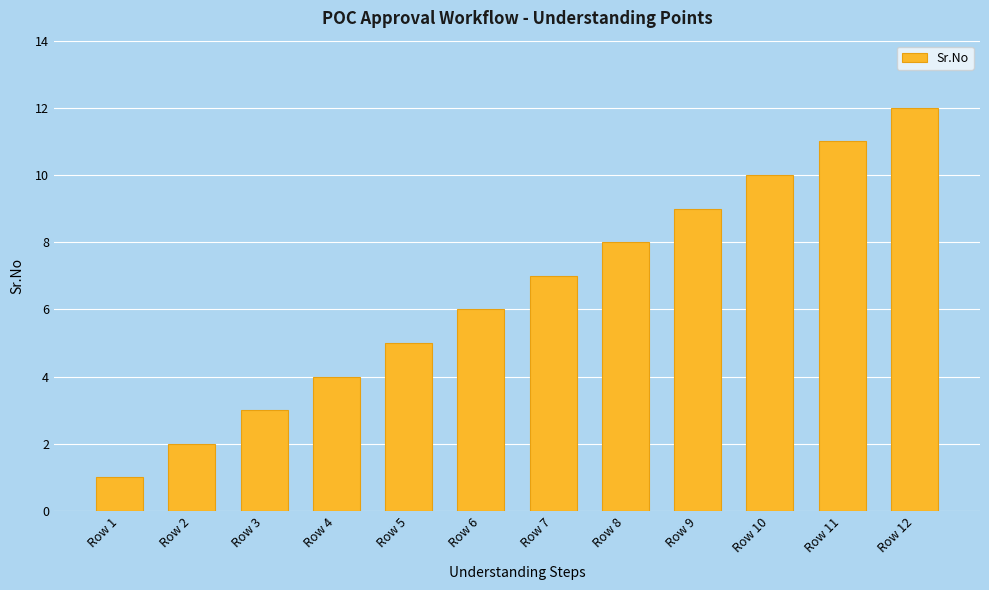

What is the sum of all values?

78